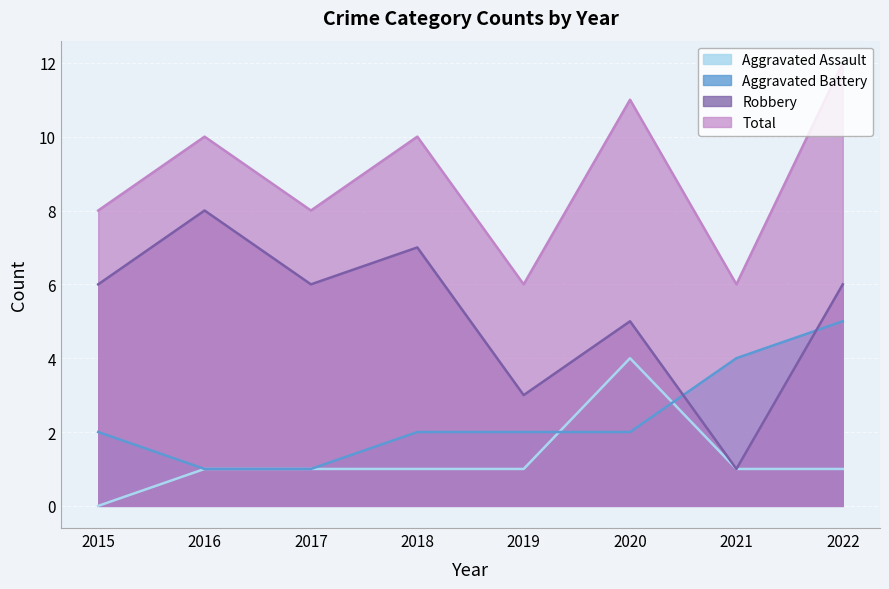

Count the number of categories in the chart.

8